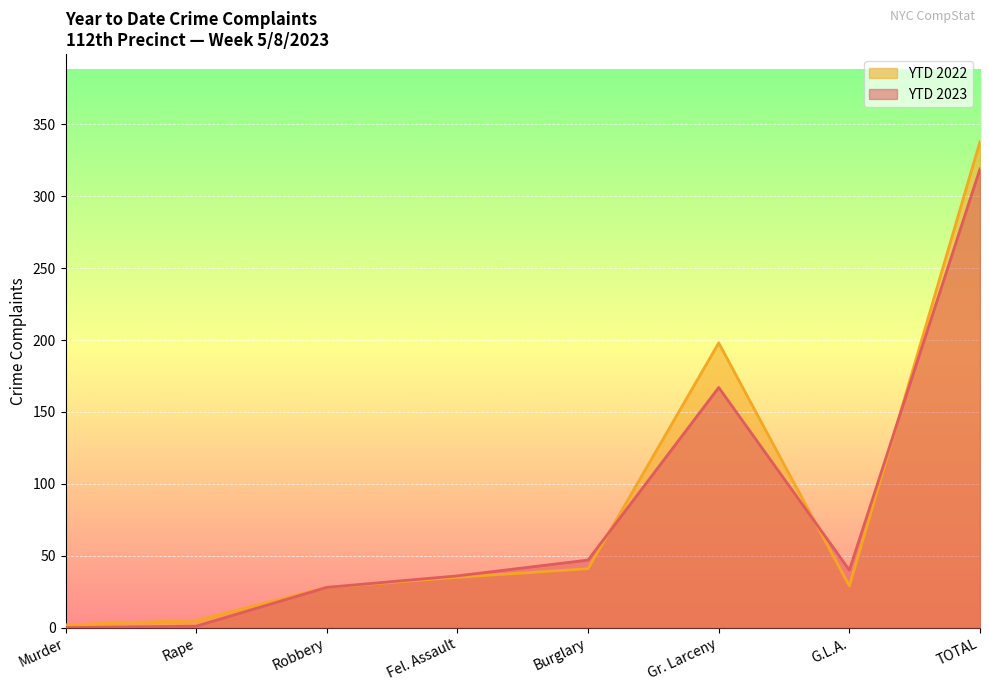

List the series in order of their overall mean, highest first.

YTD 2022, YTD 2023